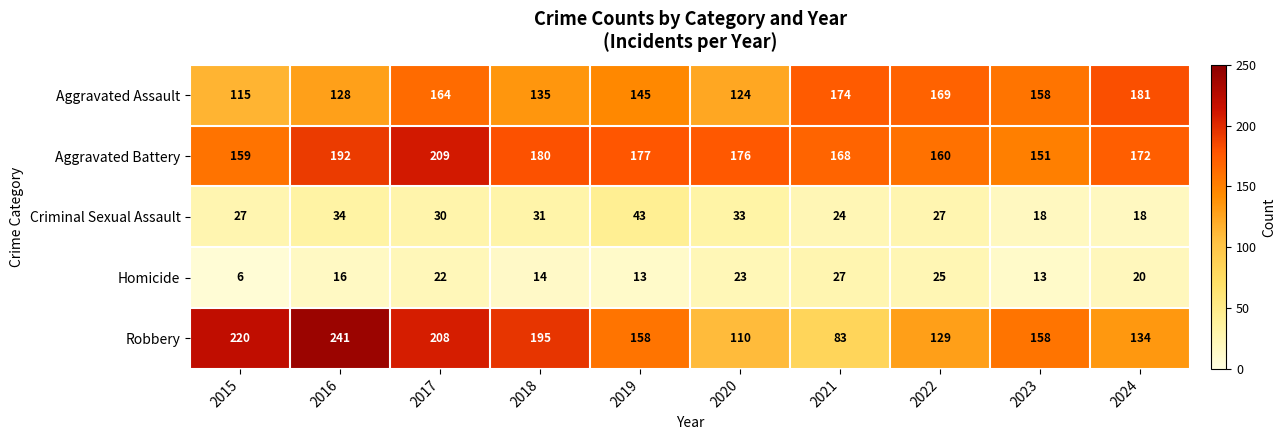

How many values in the Criminal Sexual Assault series are below 30?

5